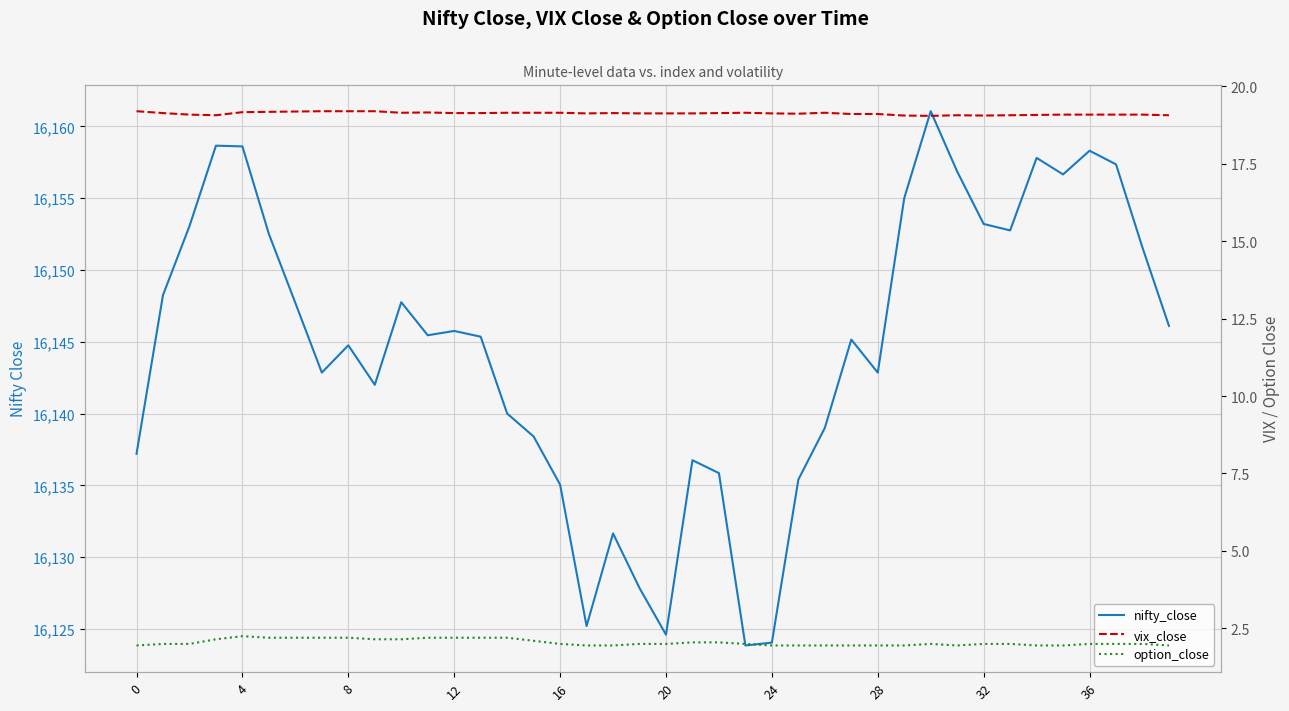

What is the difference between the second highest and second lowest values in the option_close series?

0.3